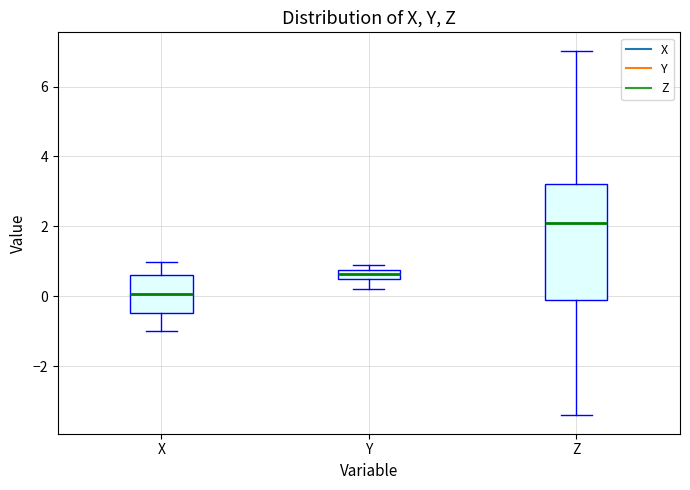

Where is the lower edge of the box for Z on the y-axis? The values are not printed on the chart, so give them approximately, as read against the axis.

-0.2